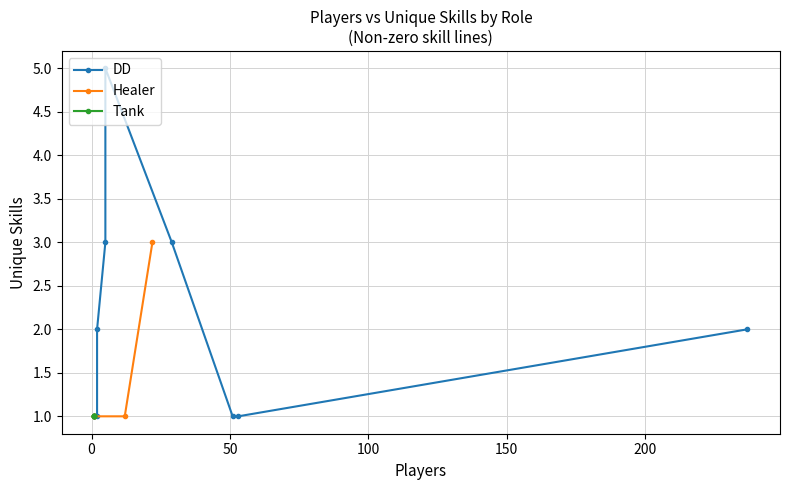

At which category is the sum across all series the highest?

3